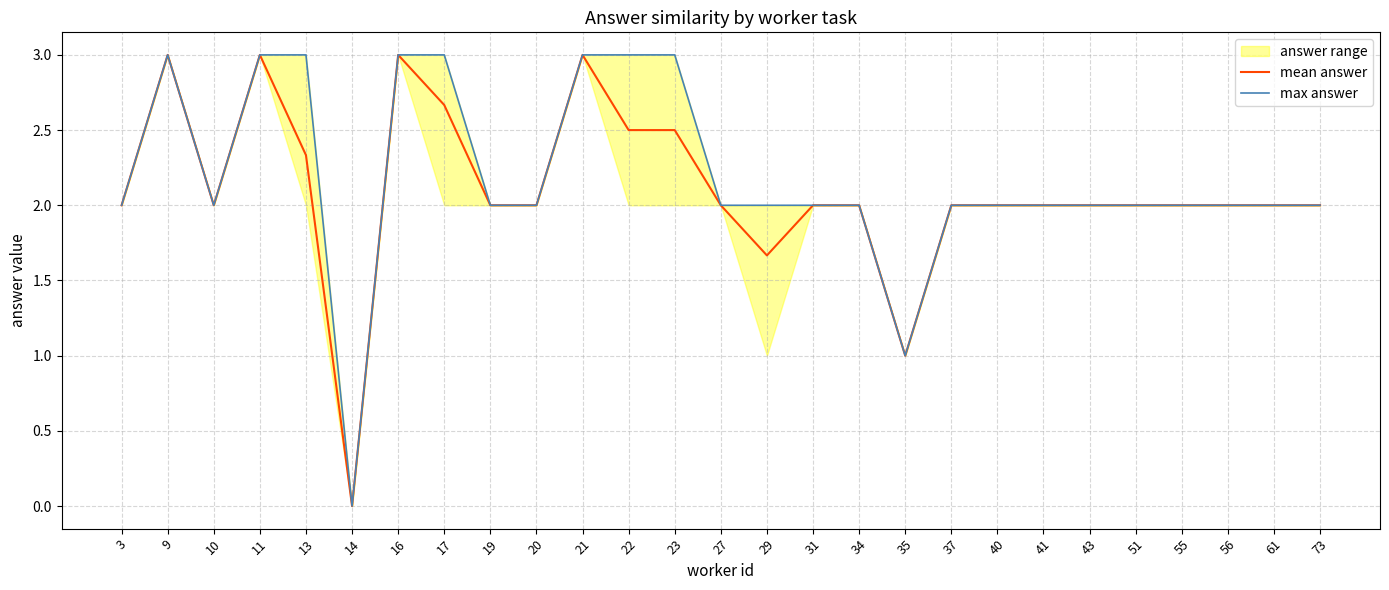

Between 35 and 55, which series saw the biggest shift?

mean answer